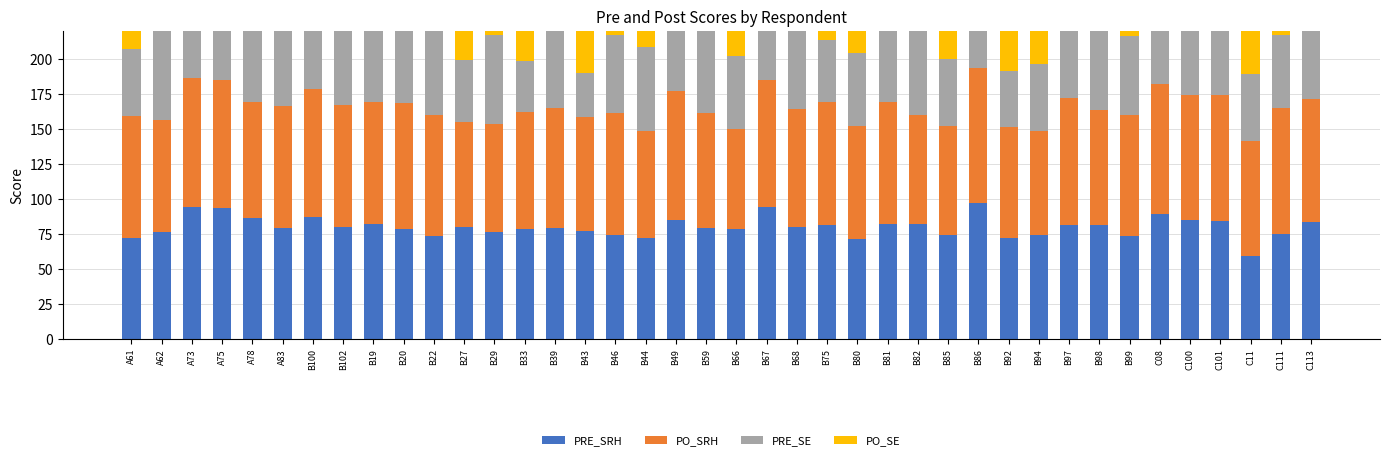

What are all the series names shown in the legend?

PRE_SRH, PO_SRH, PRE_SE, PO_SE